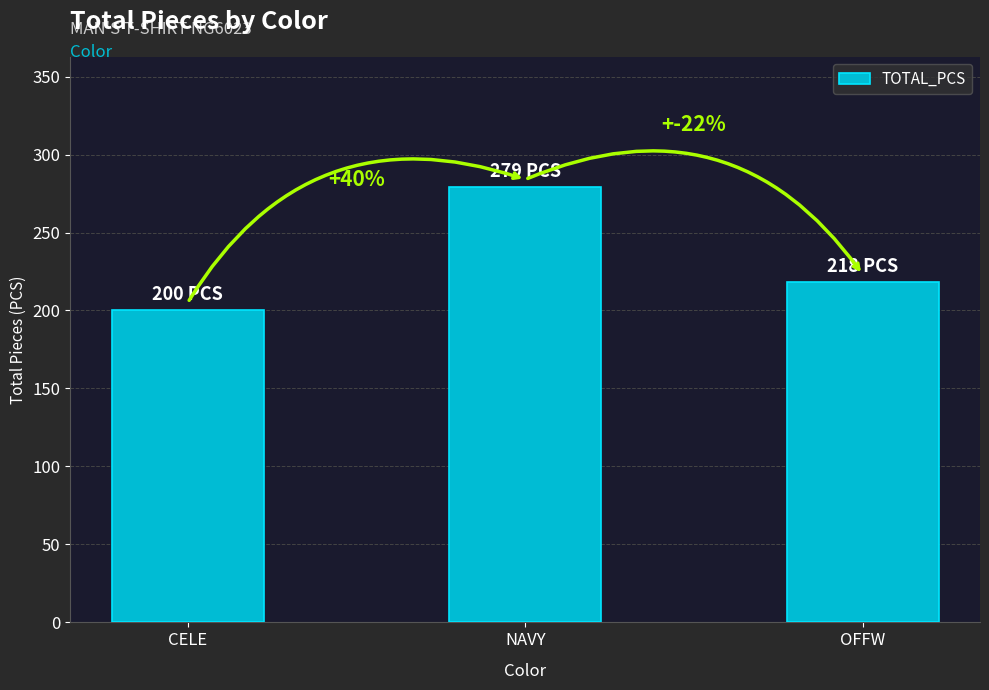

What is the change in value from CELE to OFFW?

+18